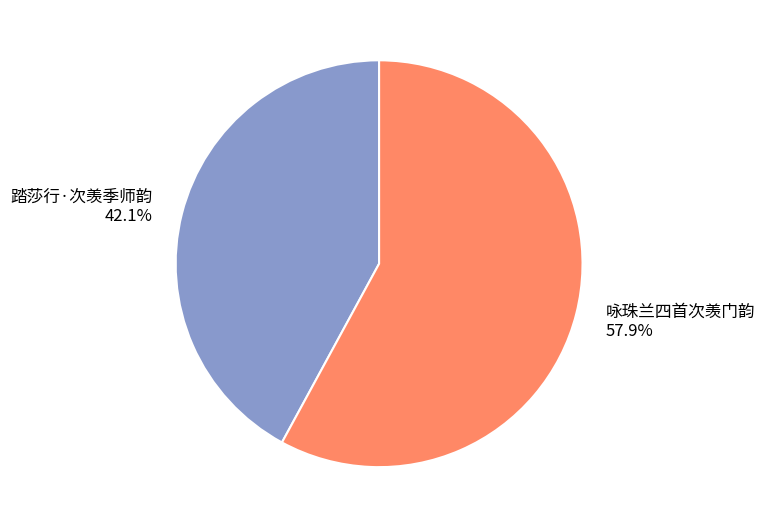

How many slices are in this pie chart?

2